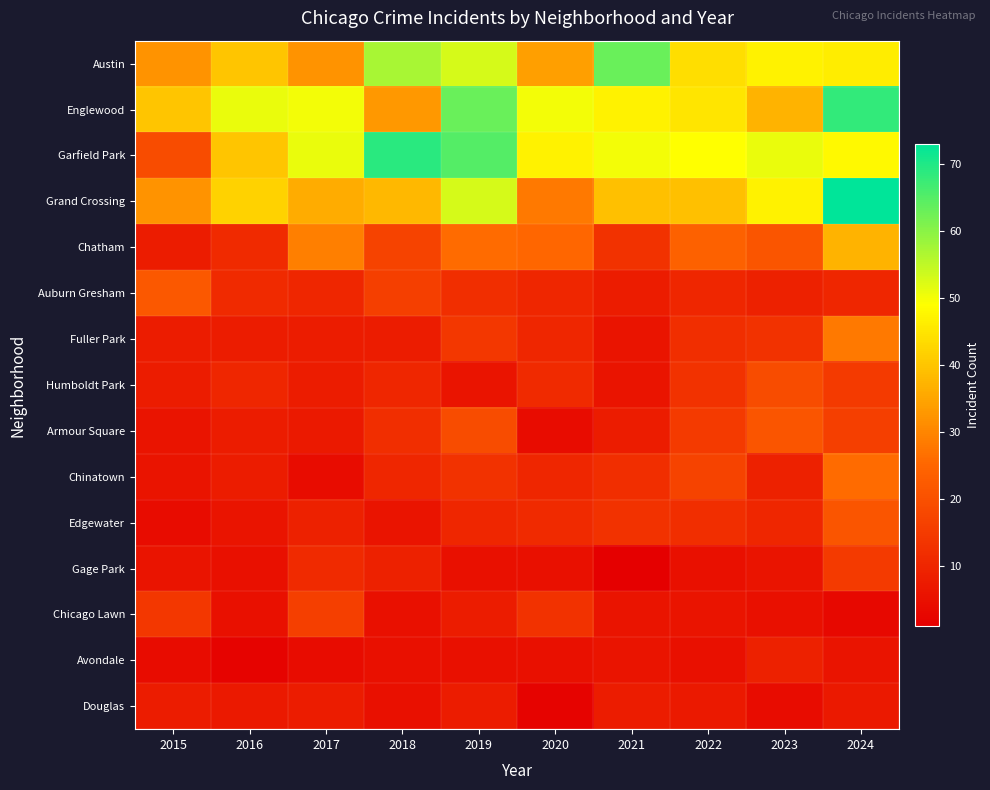

What is the spread (max minus min) of values at 2020?

48